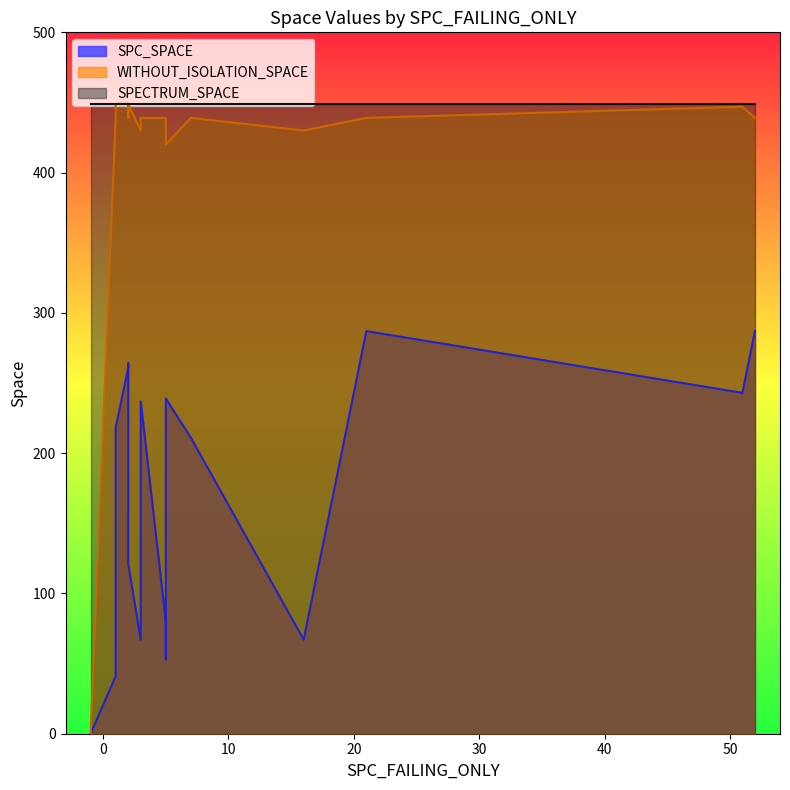

True or false: SPECTRUM_SPACE and SPC_SPACE cross at least once.

False